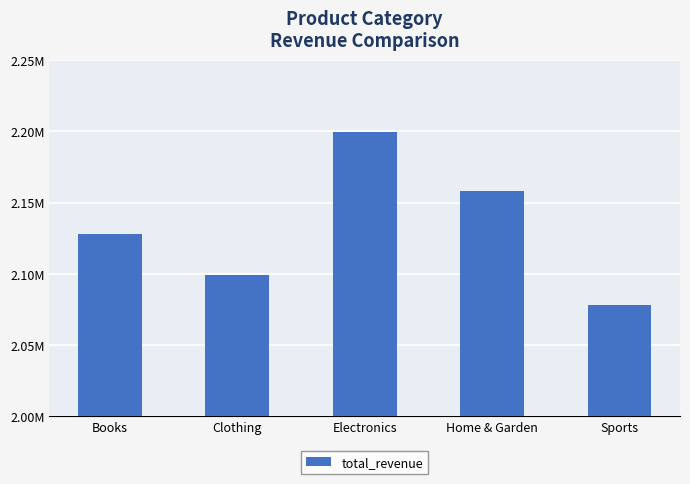

What is the label of the 2nd bar from the right?

Home & Garden